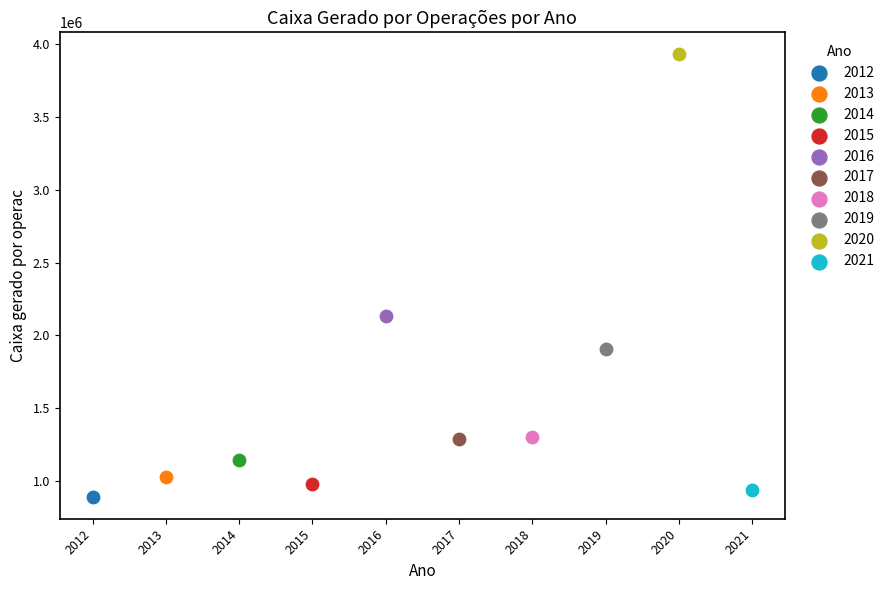

Which series contains the highest Y value?

2020